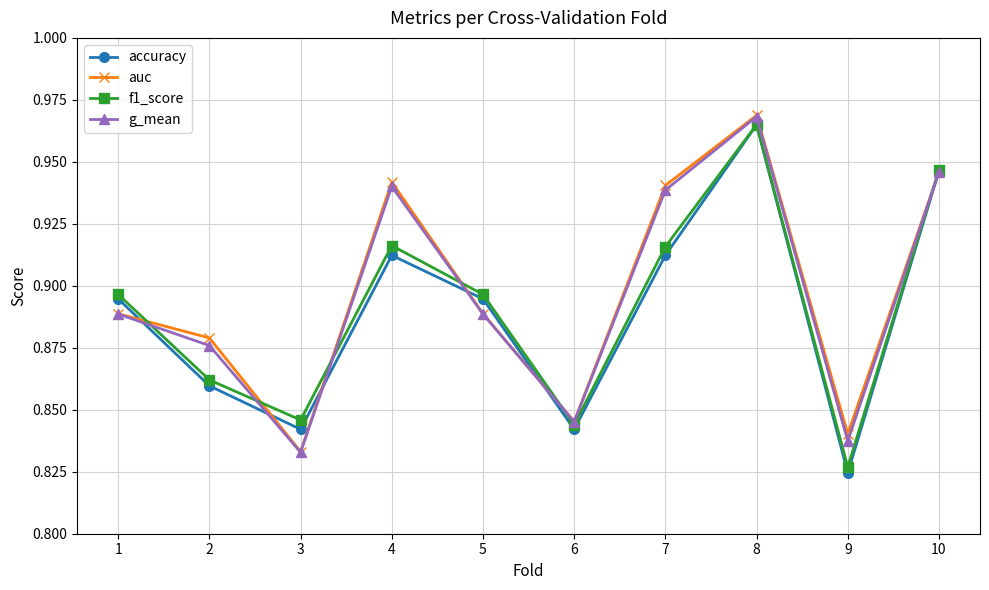

What are all the series names shown in the legend?

accuracy, auc, f1_score, g_mean